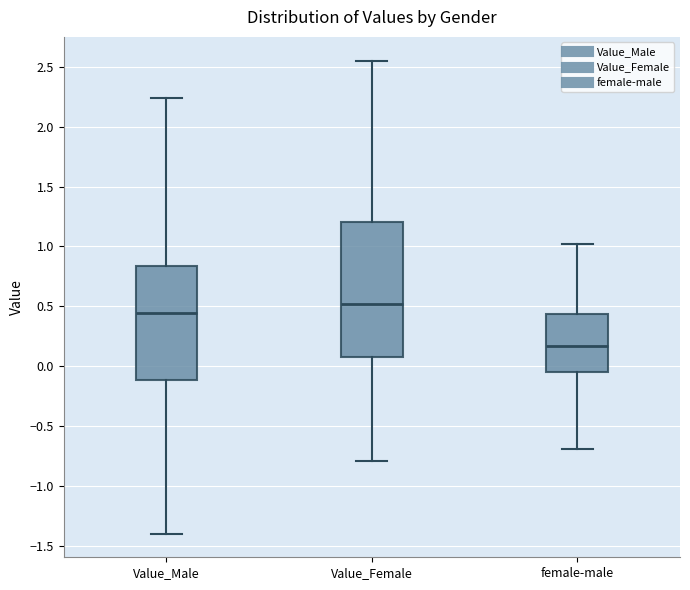

Which box is the tallest, from its lower edge to its upper edge?

Value_Female